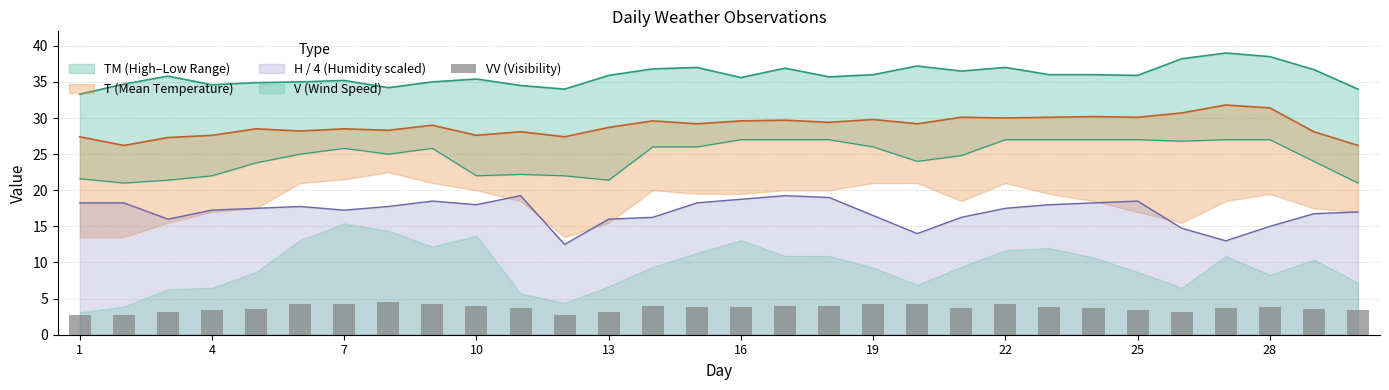

The value of H / 4 (Humidity scaled) at 7 is 7.5. True or false?

False